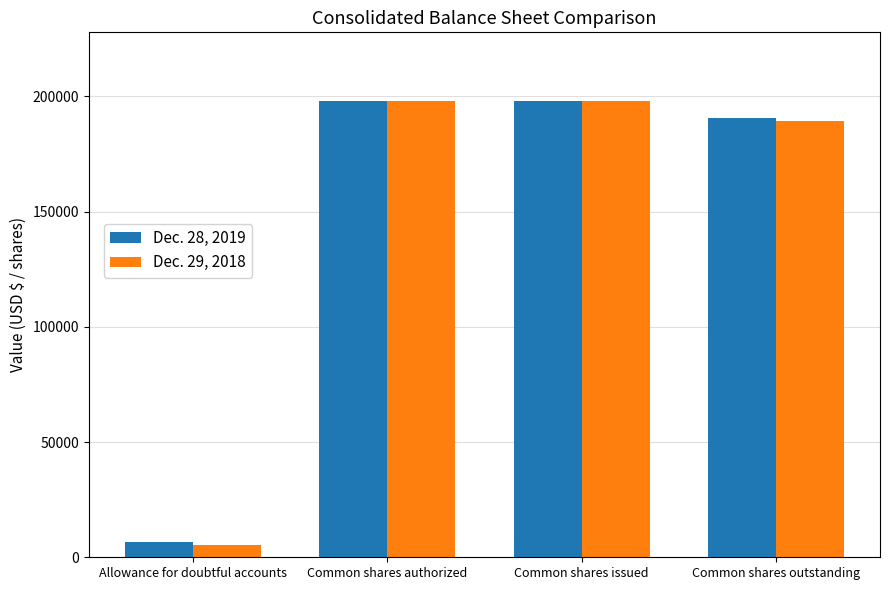

List the series in order of their overall mean, lowest first.

Dec. 29, 2018, Dec. 28, 2019